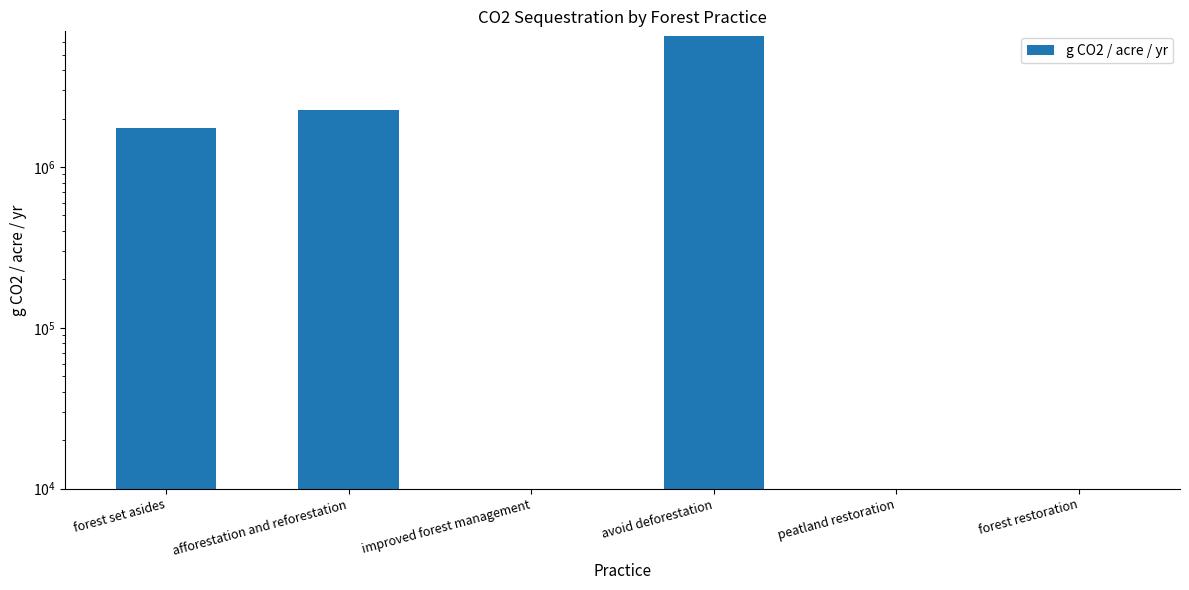

Reading left to right, list all the values displayed in this chart.

1746915.2	2278331.8	0.0	6537966.0	0.0	0.0